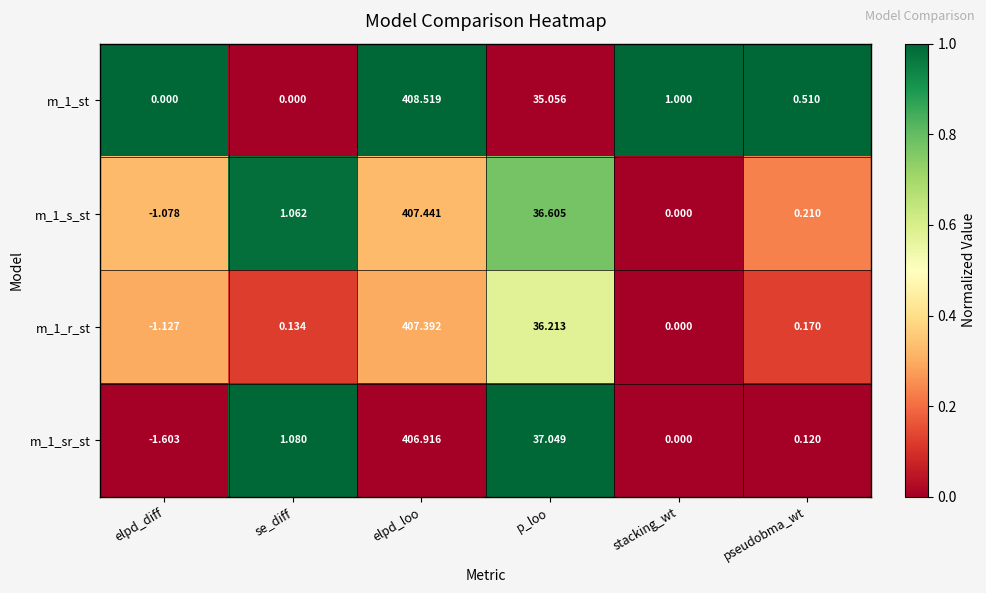

List the series in order of their overall mean, highest first.

m_1_st, m_1_s_st, m_1_sr_st, m_1_r_st